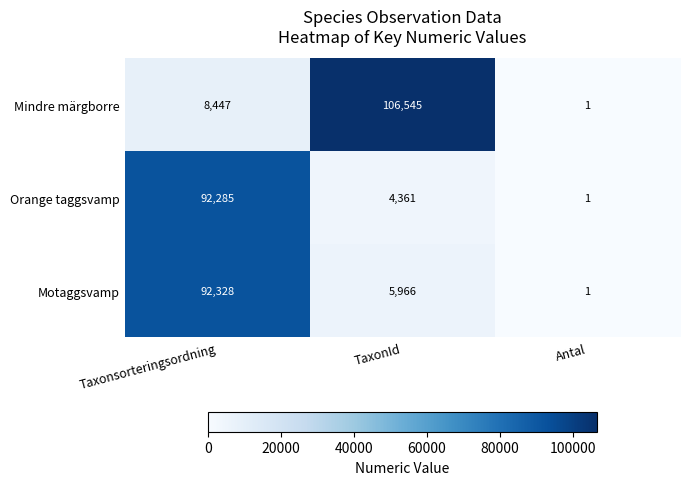

How many series are shown in this chart?

3